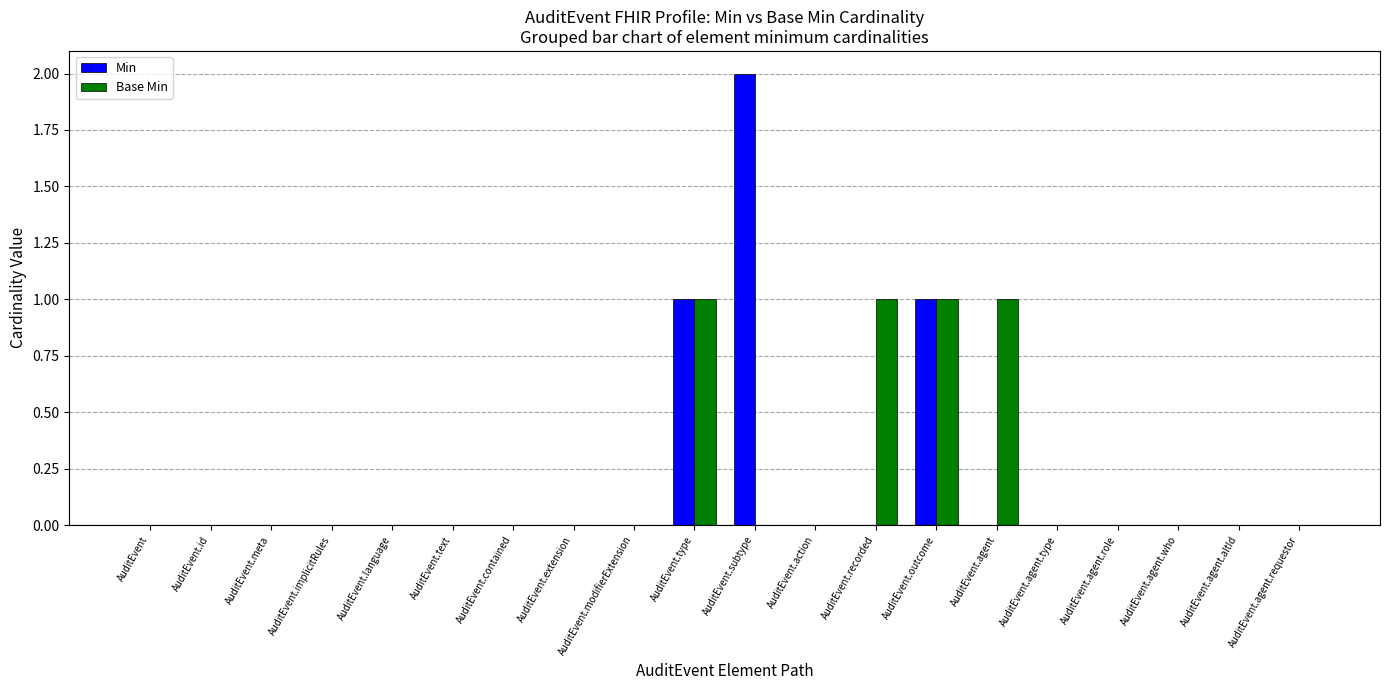

Which category has the highest value across all series?

AuditEvent.subtype